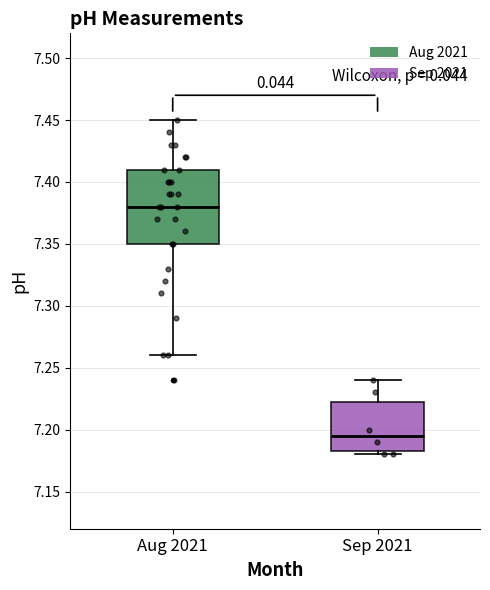

Which box has the lowest median line?

Sep 2021